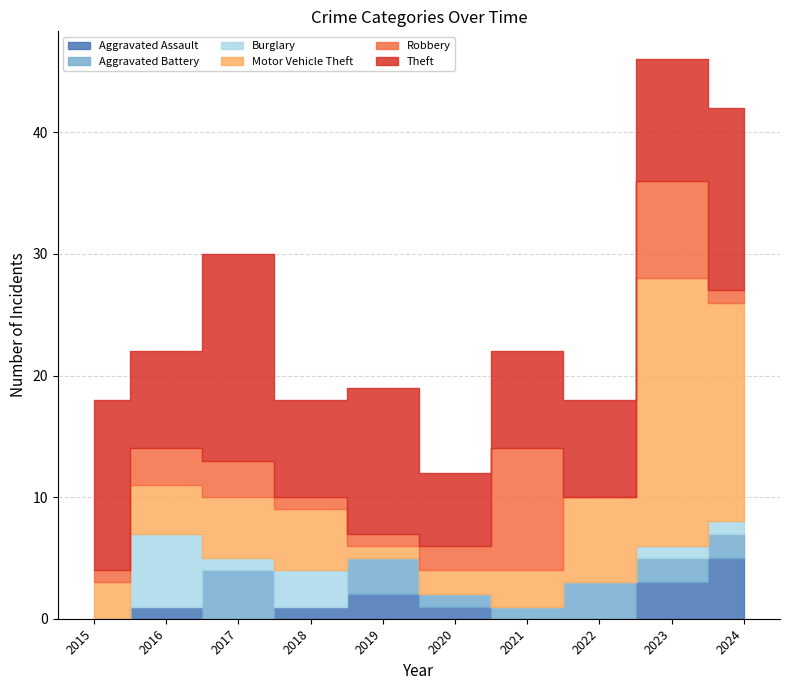

At which category is the sum across all series the highest?

2023